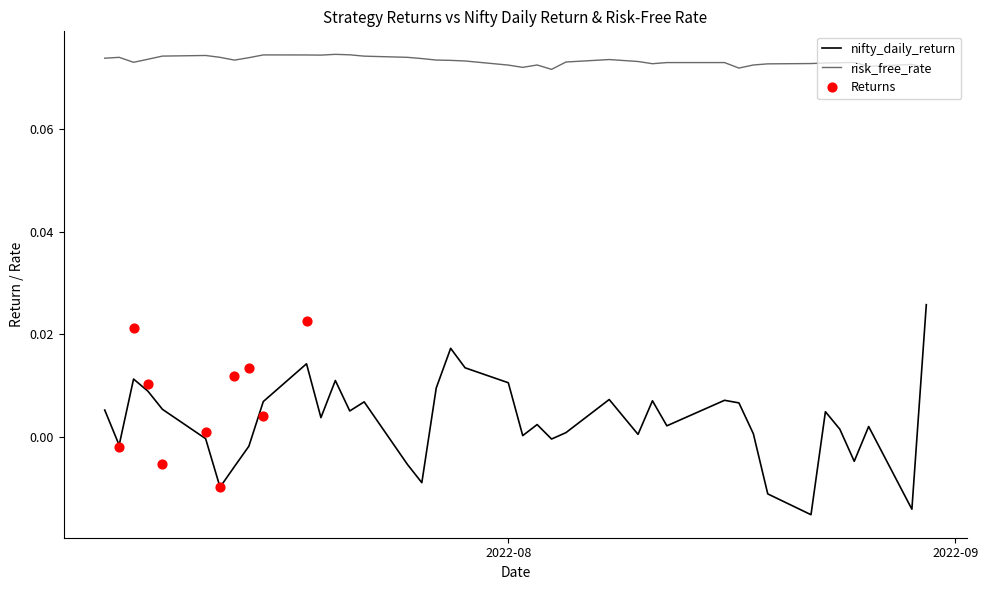

At how many categories does at least one series exceed 0?

40